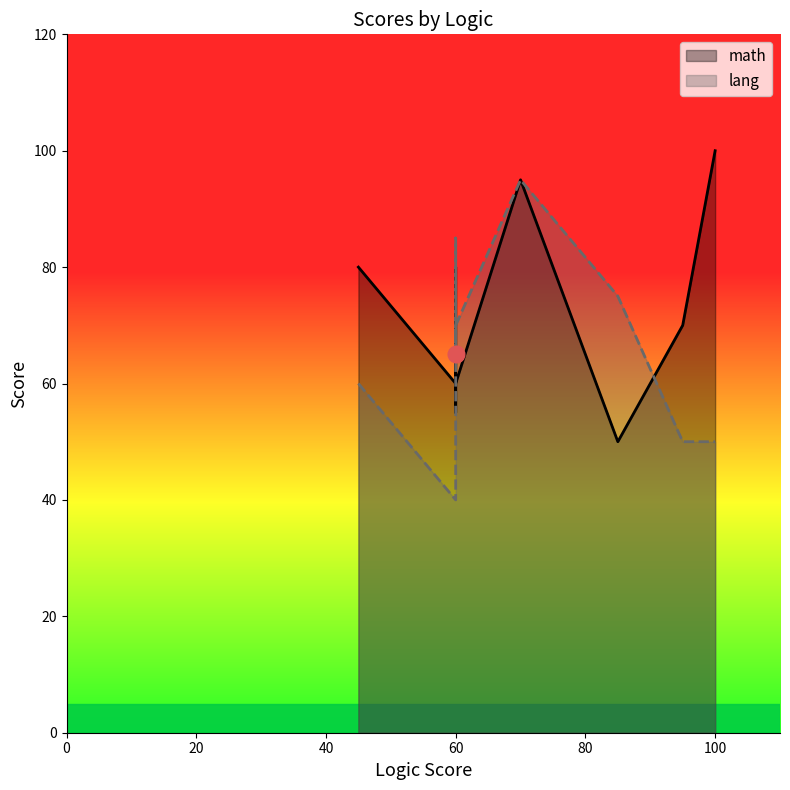

True or false: lang and math intersect in this chart.

True